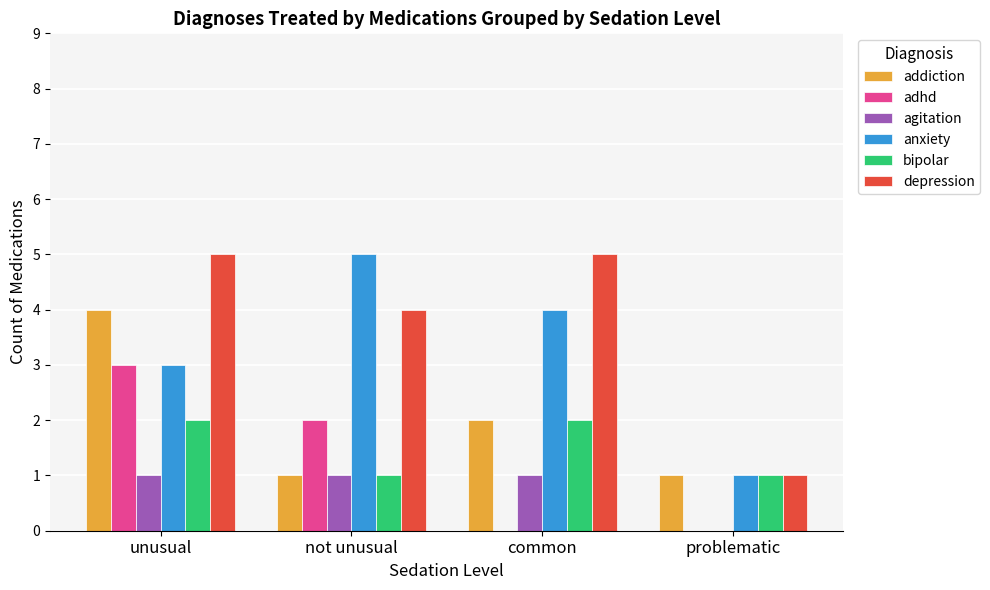

At which label does anxiety reach its peak?

not unusual